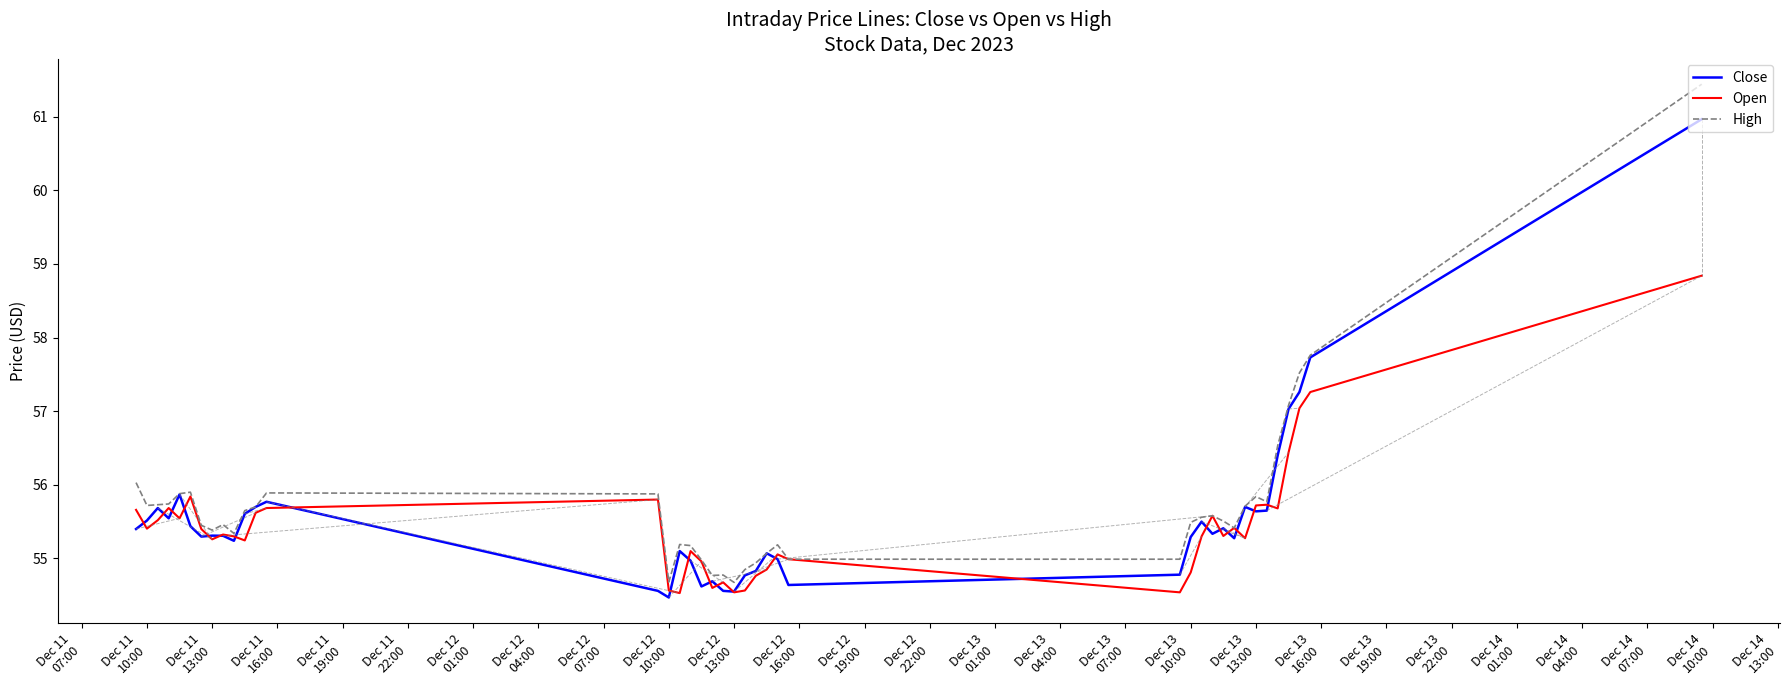

How many series are shown in this chart?

3